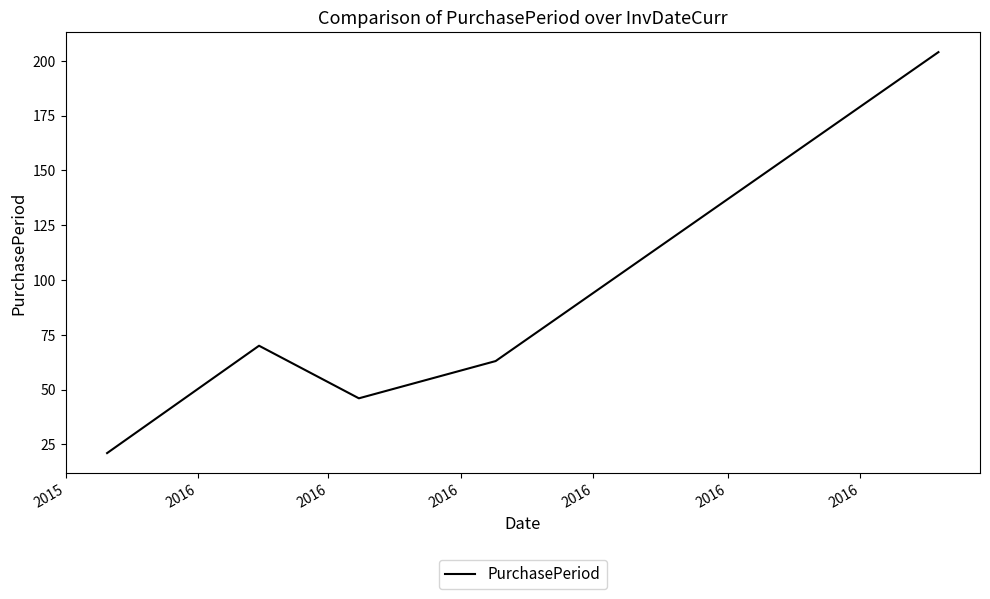

What is the average value?

81